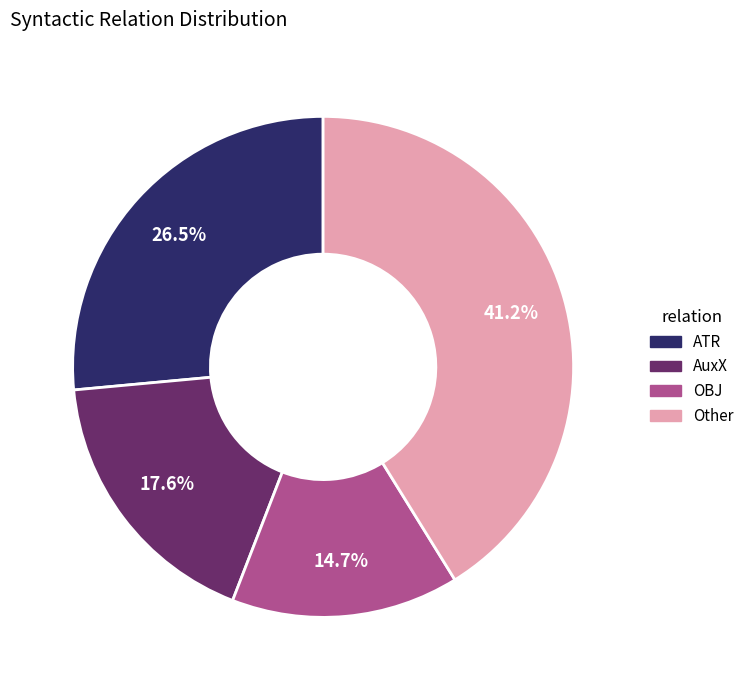

Is there a majority slice in this chart?

No